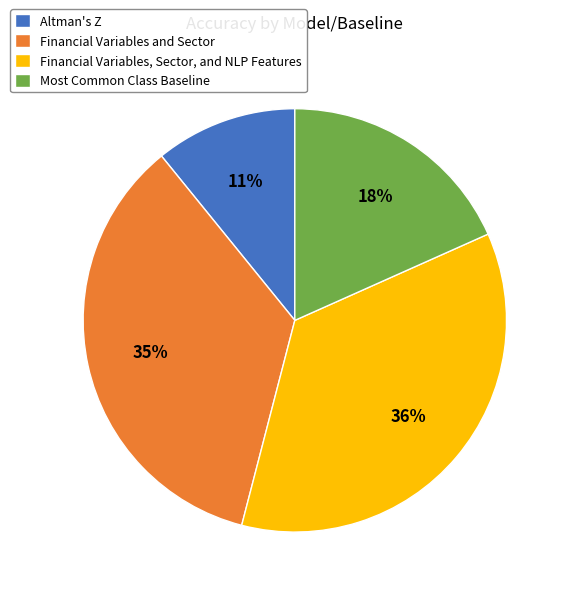

Which has a higher value, Altman's Z or Financial Variables, Sector, and NLP Features?

Financial Variables, Sector, and NLP Features